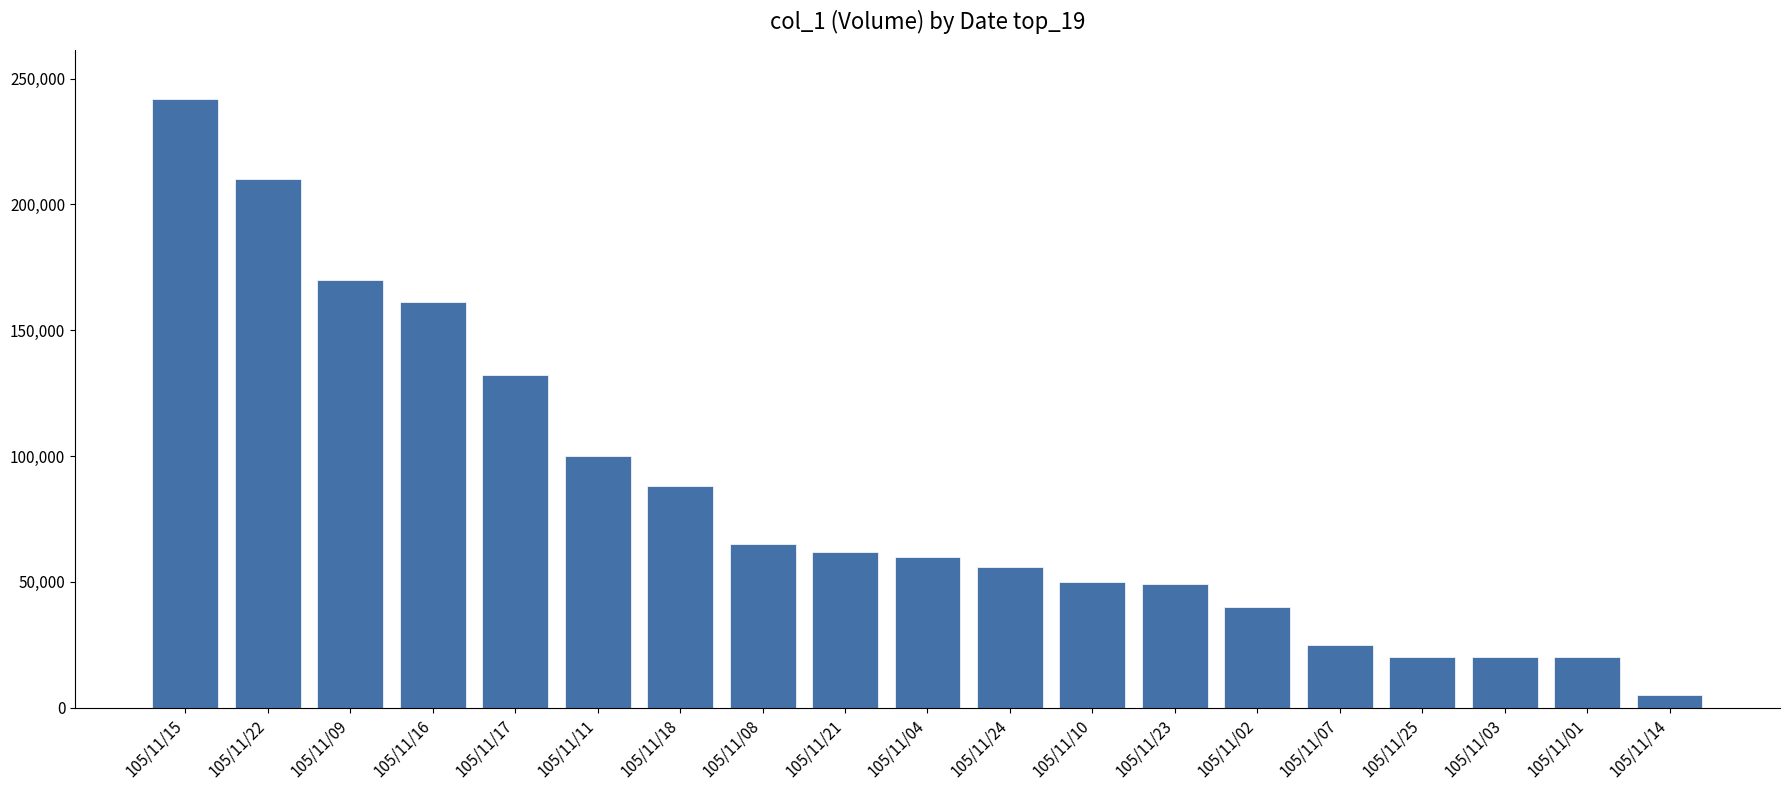

How many values are below 60000?

9